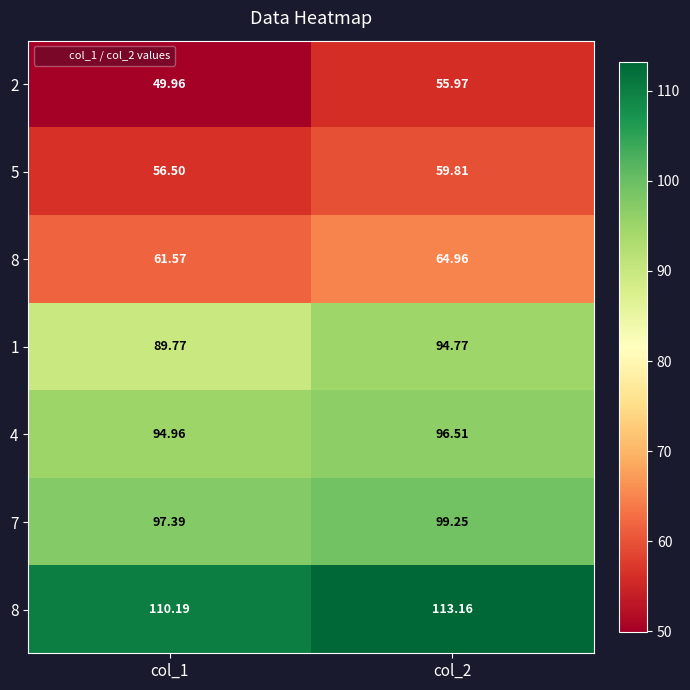

Count the number of categories in the chart.

2